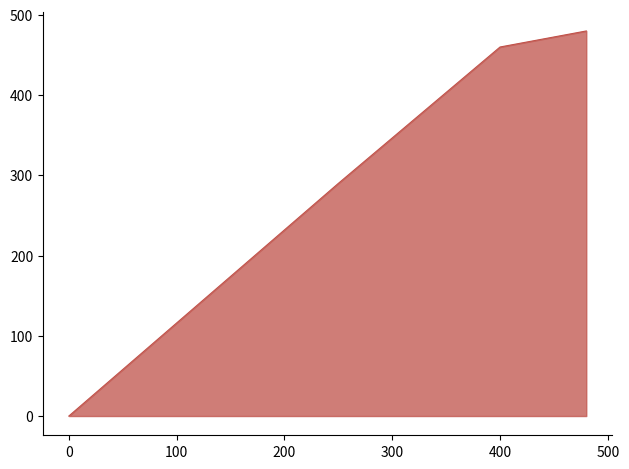

What is the sum of the values at 480 and 400?

940